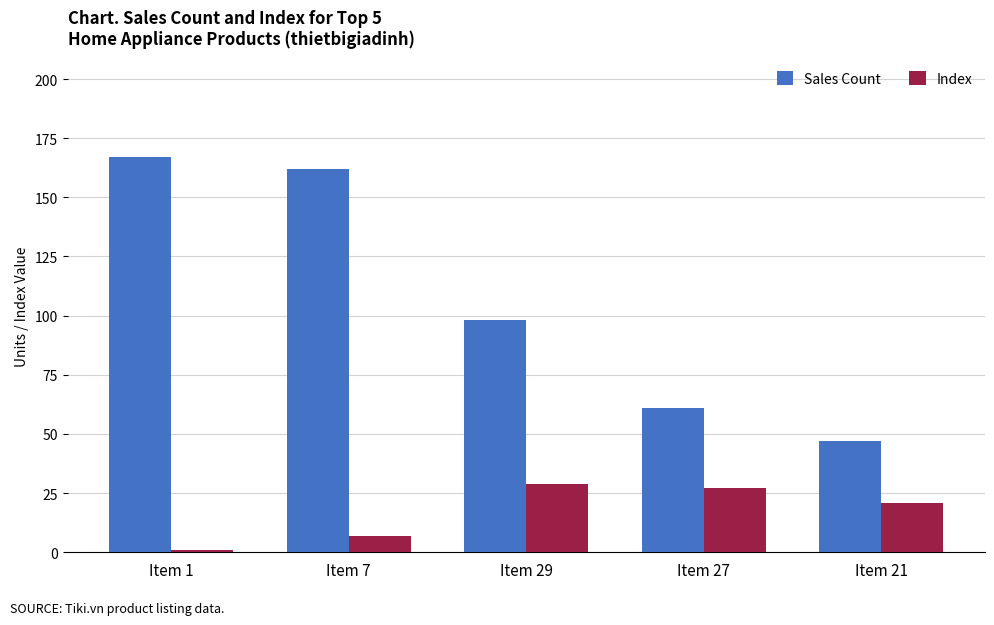

At which label does Index first exceed 21?

Item 29